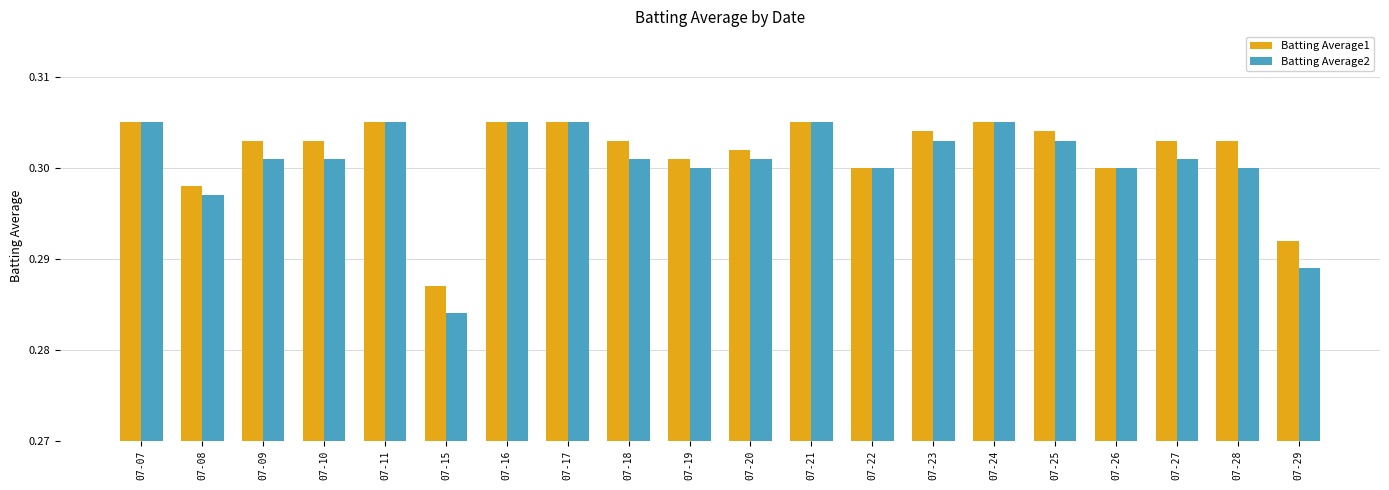

What is the total value across all series at 07-24?

0.6